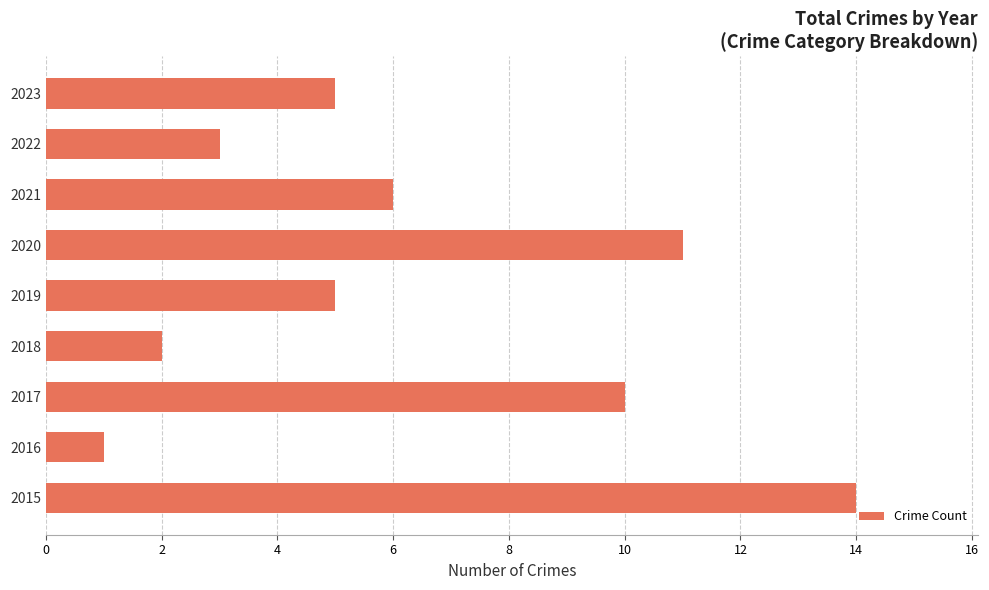

Reading bottom to top, transcribe all the data shown in this chart.

14	1	10	2	5	11	6	3	5